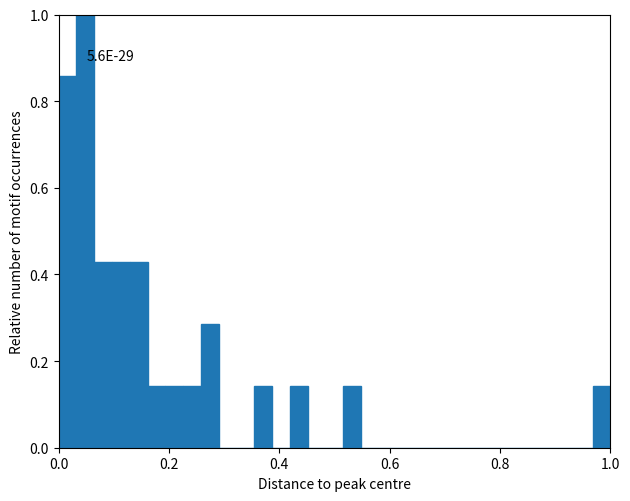

Read against the x-axis, roughly where is the centre of the tallest bar?

0.04